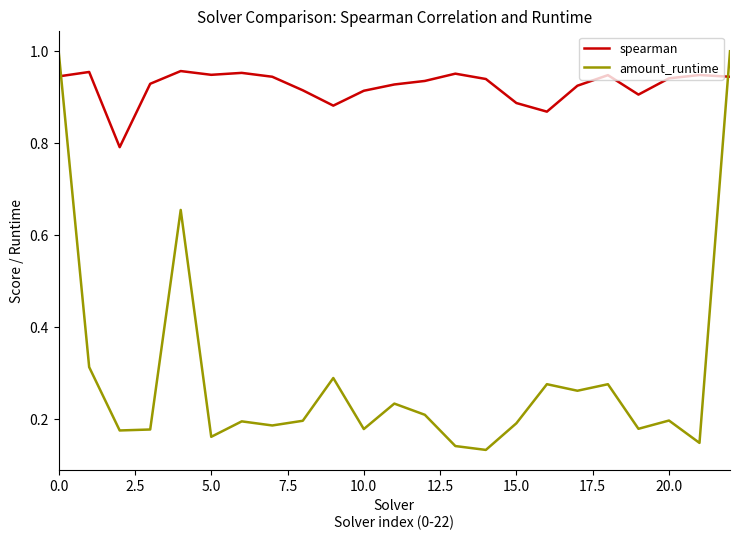

True or false: amount_runtime and spearman cross at least once.

True